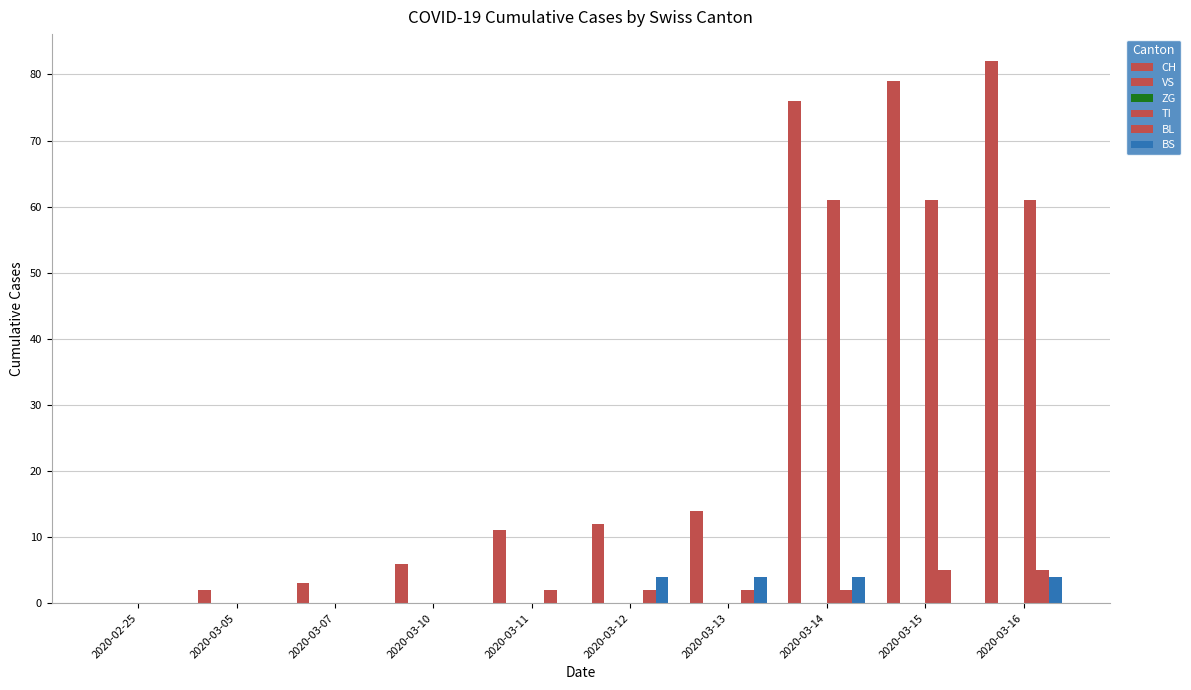

The value of CH at 2020-03-14 is 107. True or false?

False